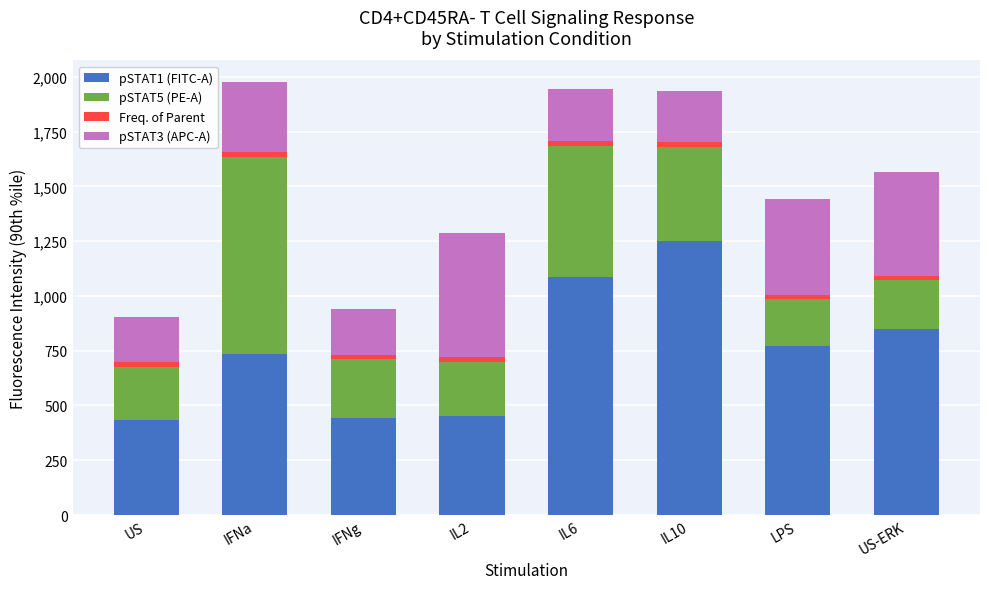

Are the bars grouped side by side (vs. stacked)?

No